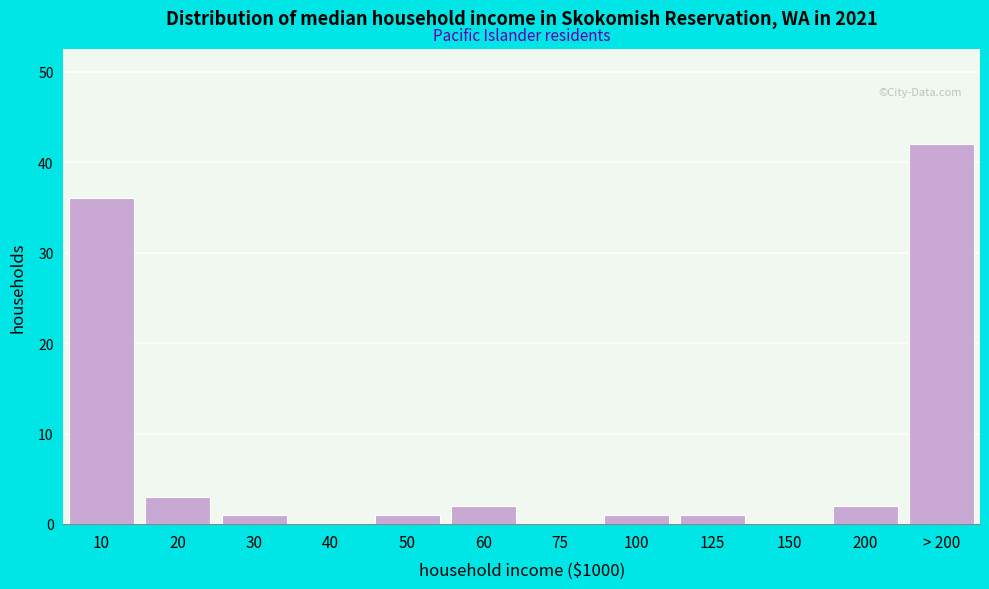

Reading left to right, extract all data points from this chart.

10=36	20=3	30=1	40=0	50=1	60=2	75=0	100=1	125=1	150=0	200=2	> 200=42